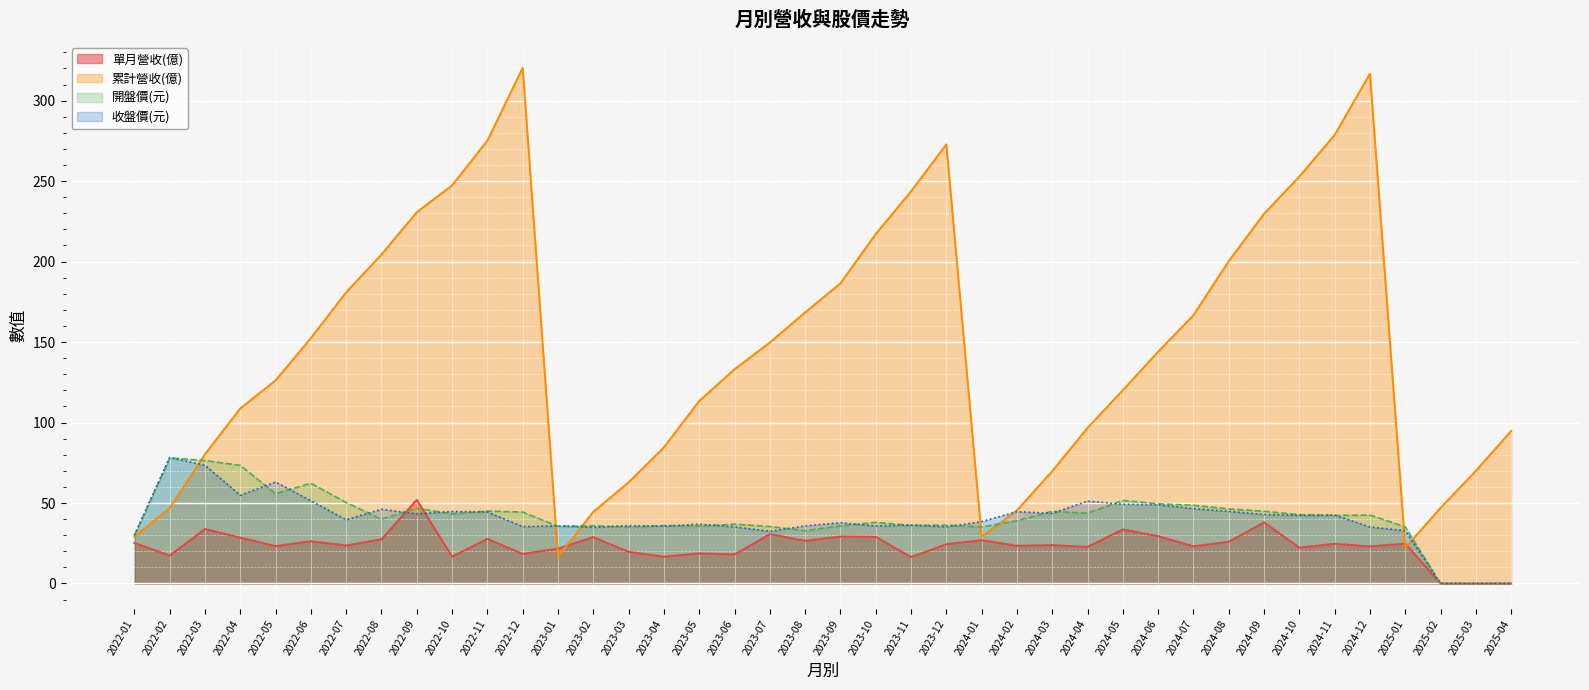

At which category does 開盤價 reach its first local peak?

2022-02